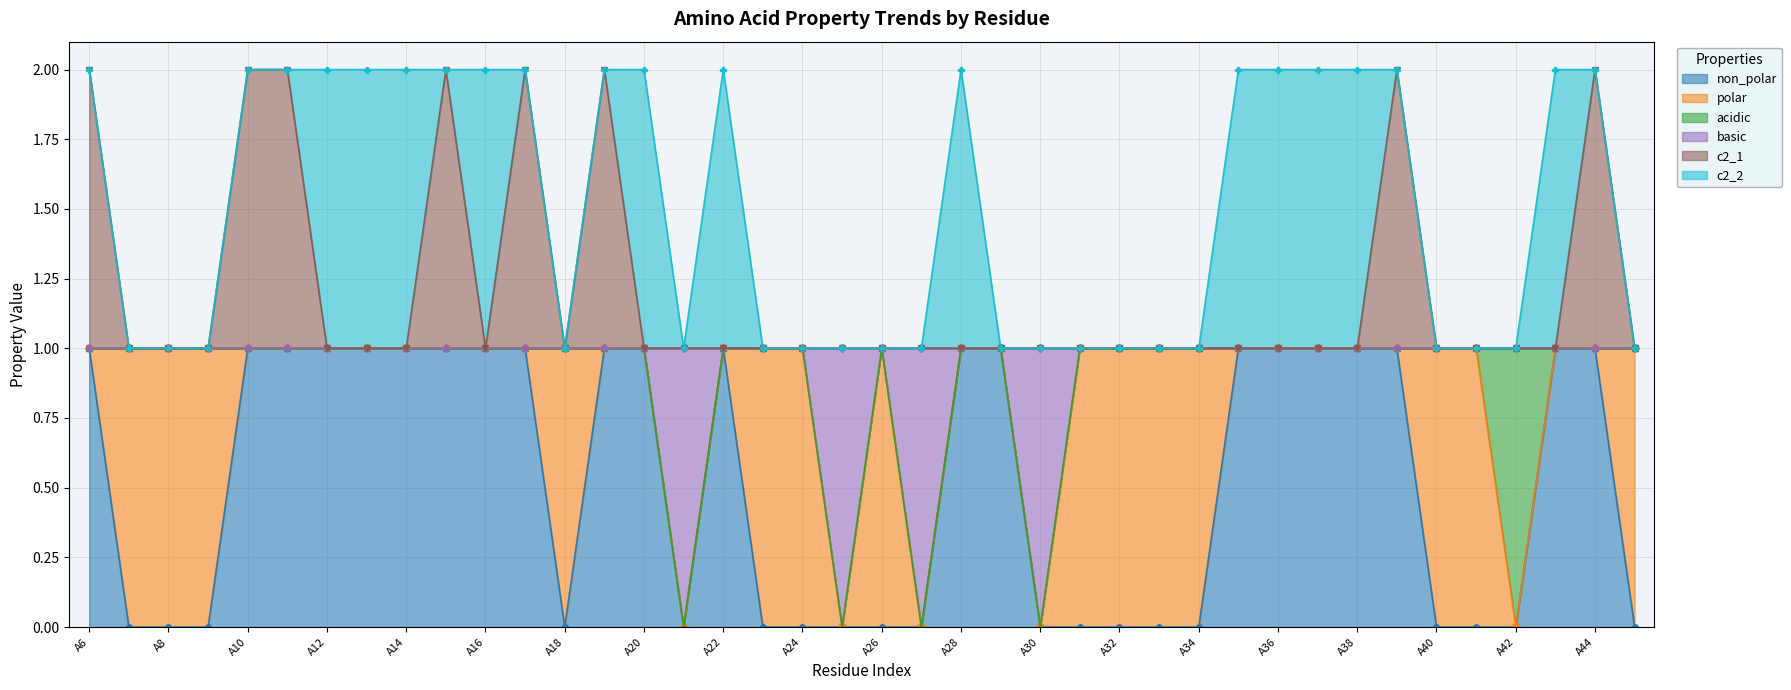

The value of non_polar at A11 is 1. True or false?

True